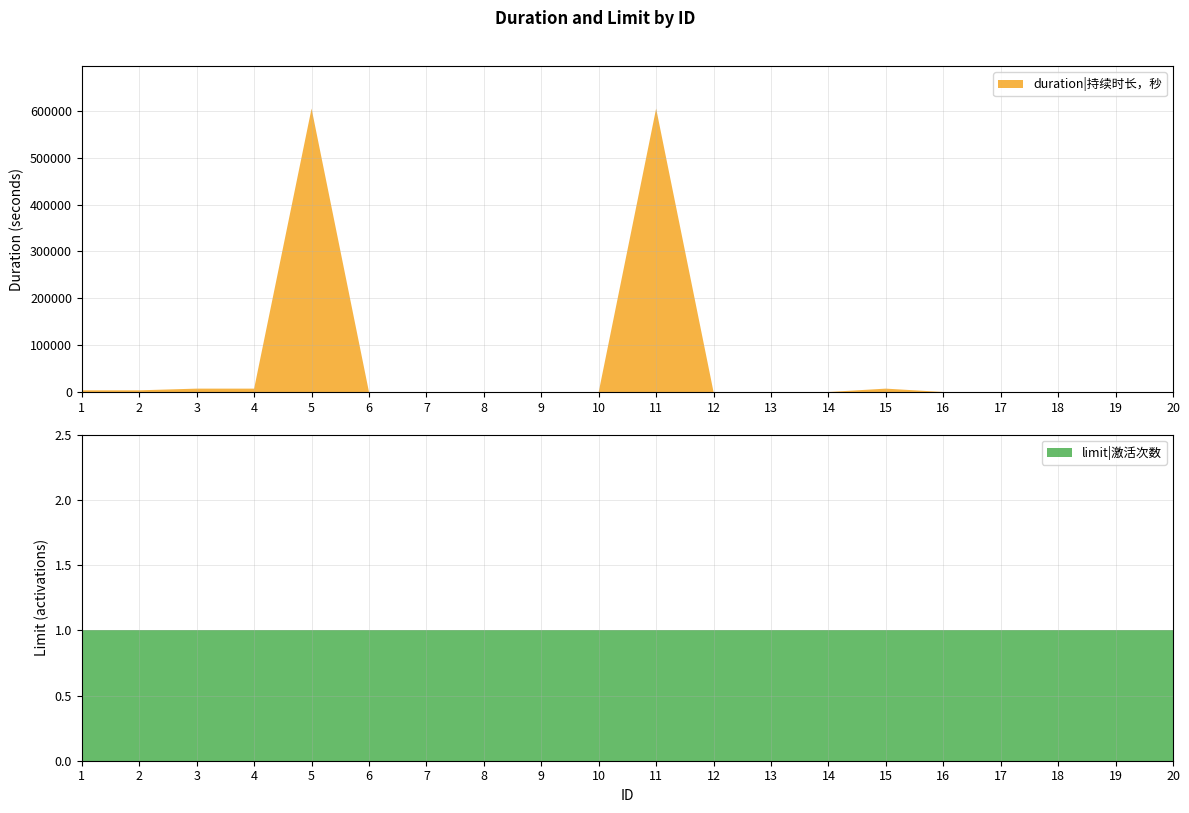

Reading left to right, transcribe all the data shown in this chart.

duration: 1=3600	2=3600	3=7200	4=7200	5=604800	6=0	7=0	8=0	9=0	10=0	11=604800	12=0	13=0	14=0	15=7200	16=0	17=0	18=0	19=0	20=0
limit: 1=1	2=1	3=1	4=1	5=1	6=1	7=1	8=1	9=1	10=1	11=1	12=1	13=1	14=1	15=1	16=1	17=1	18=1	19=1	20=1